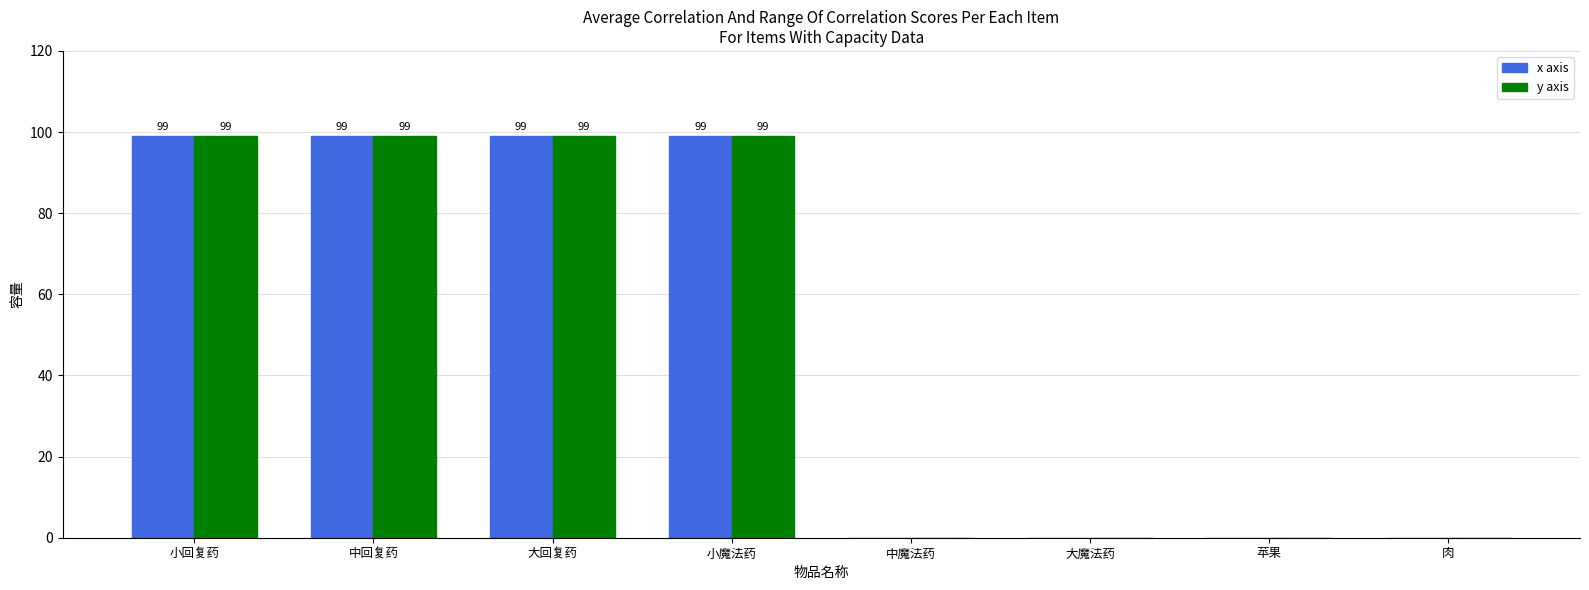

What is the total value across all series at 小魔法药?

198